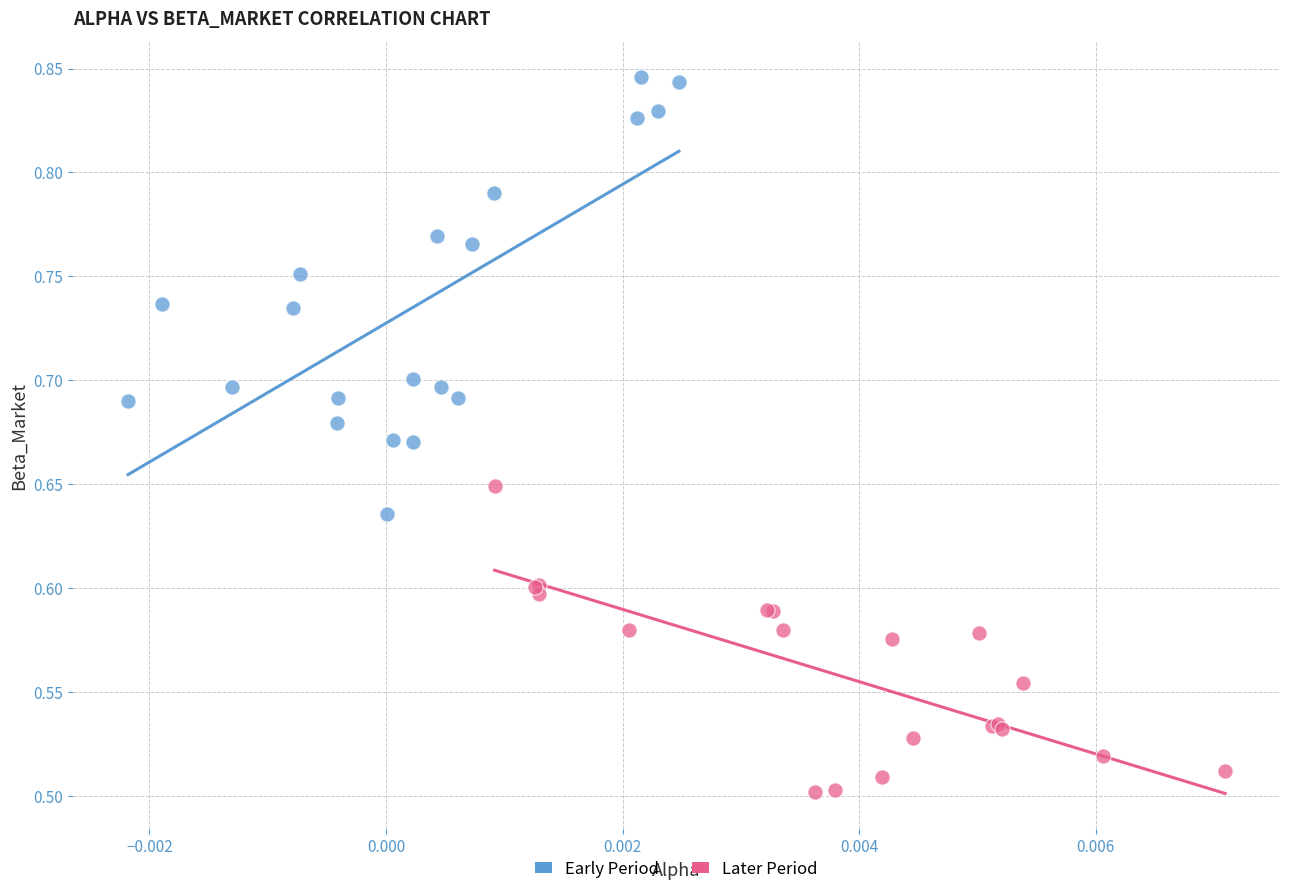

Which series has the widest spread of Y values?

Early Period